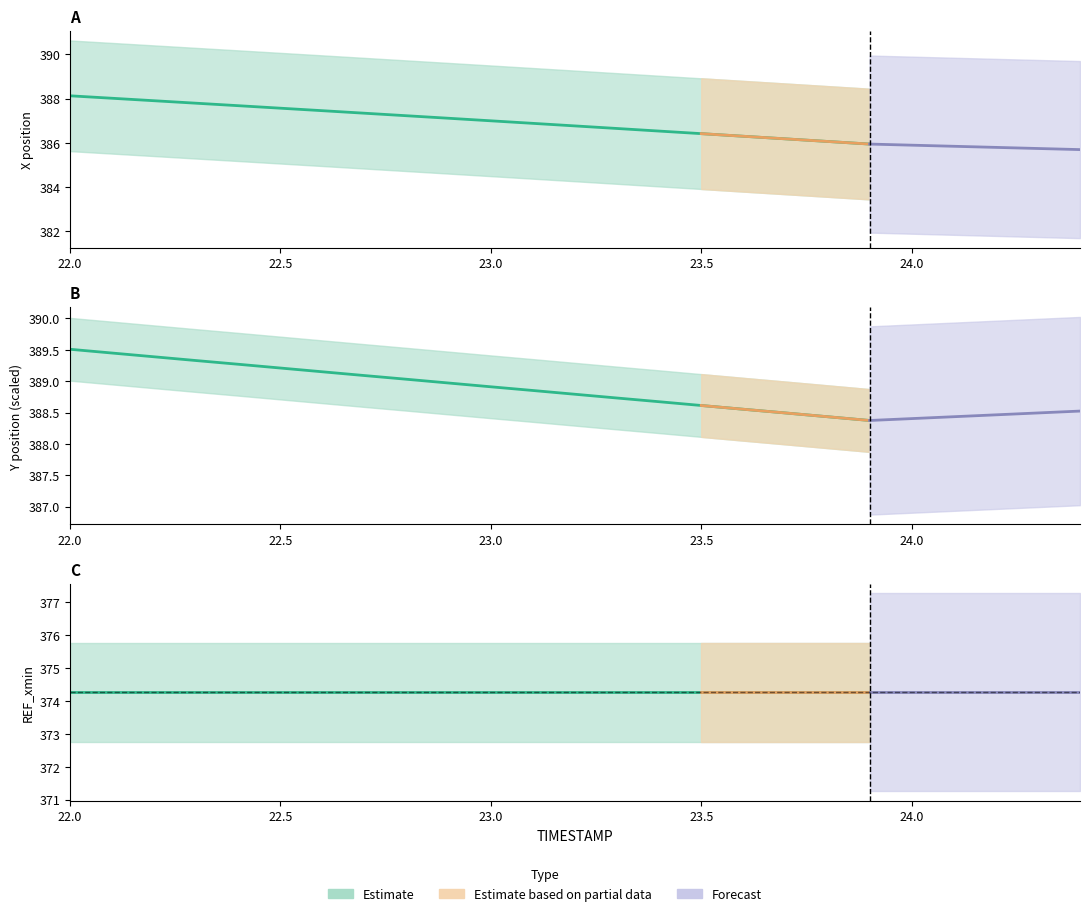

How many data points does each series have?

20